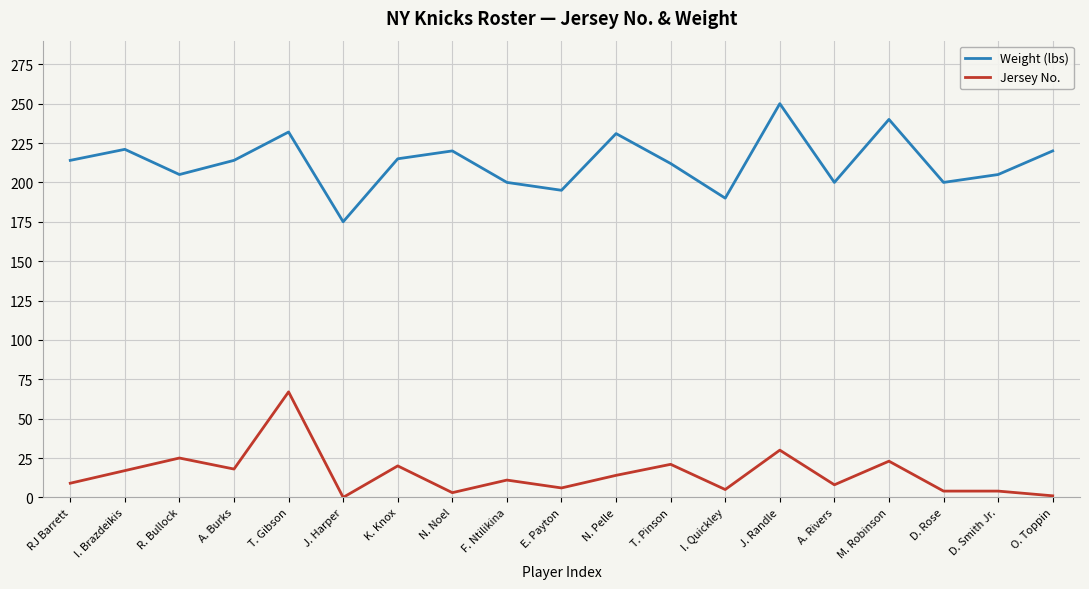

Which series has the largest total across all categories?

Weight (lbs)